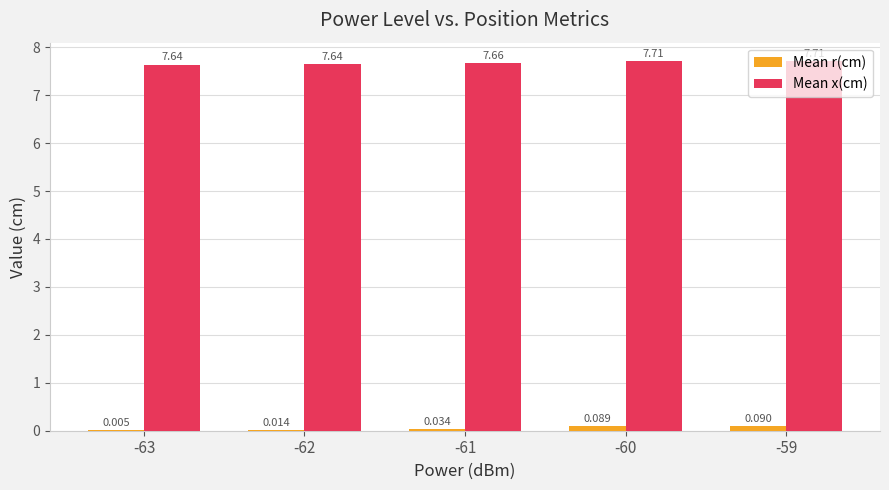

Which series has the largest total across all categories?

Mean x(cm)